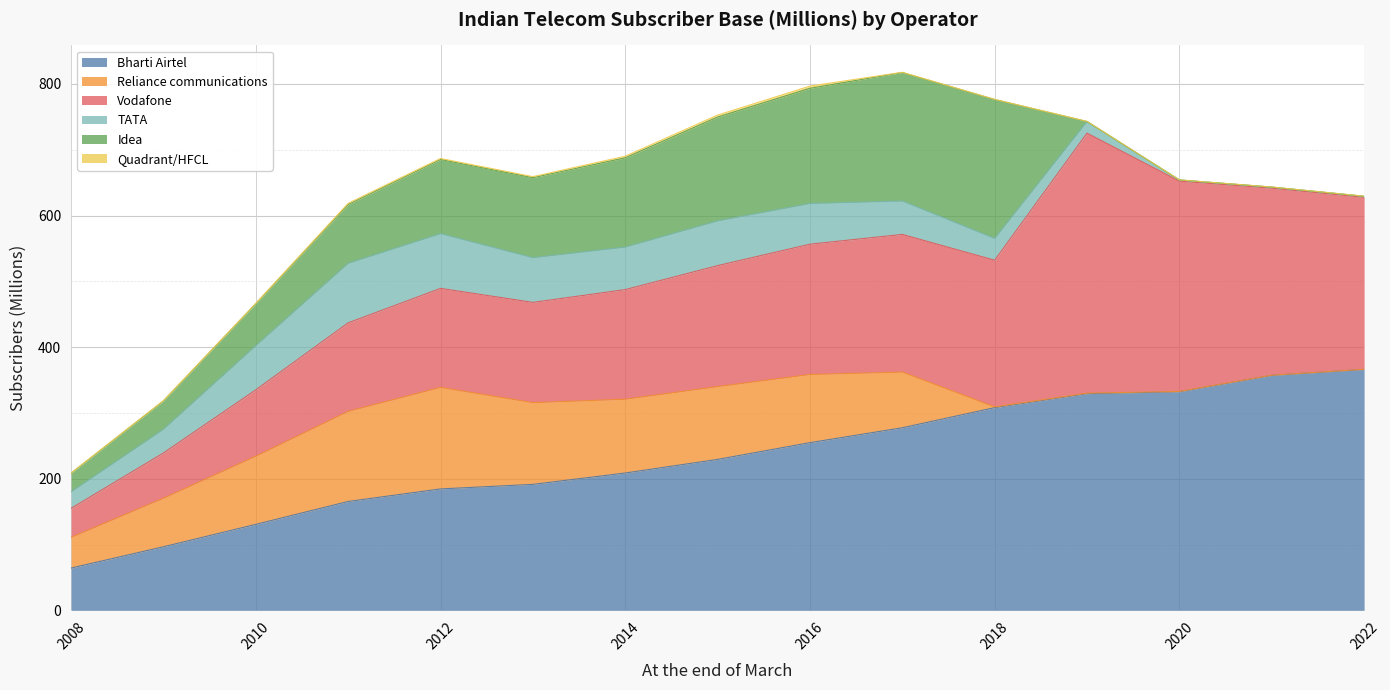

Is it true that Bharti Airtel equals 357.2 at 2021?

True